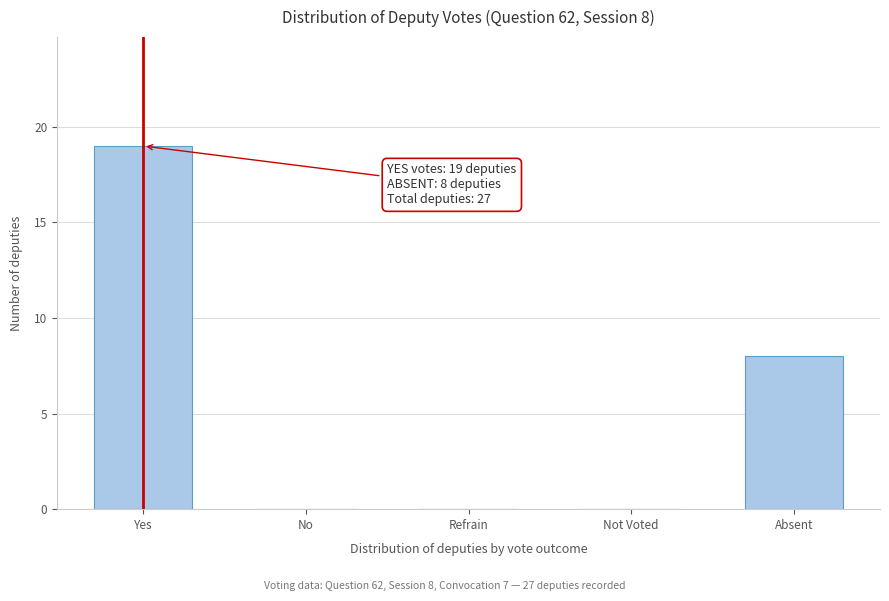

Reading left to right, transcribe all the data shown in this chart.

Yes=19	No=0	Refrain=0	Not Voted=0	Absent=8